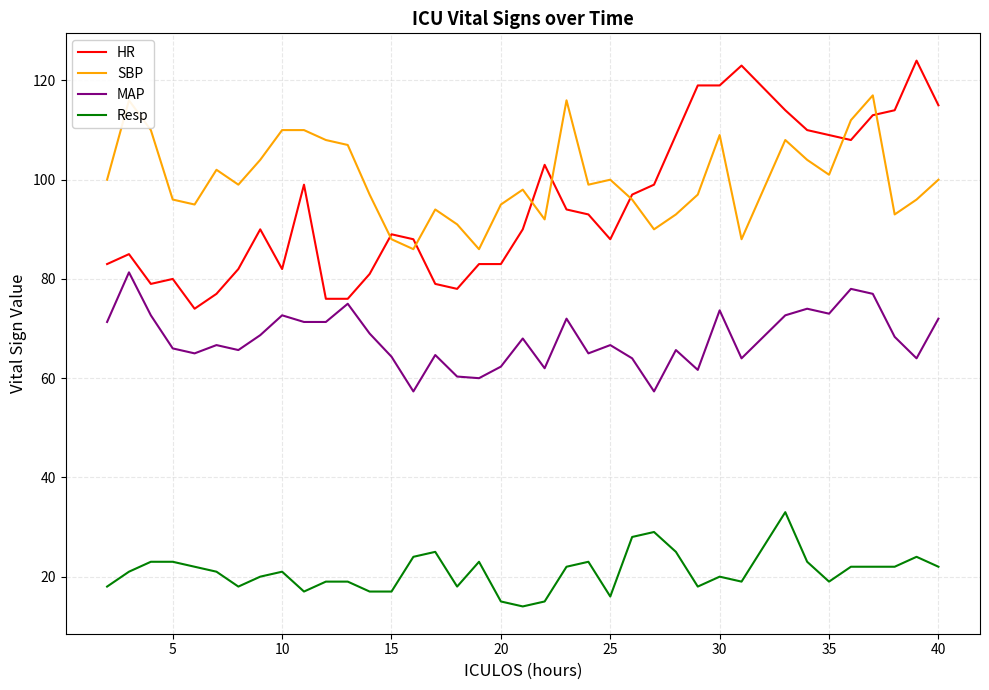

Which series has the widest spread of values?

HR